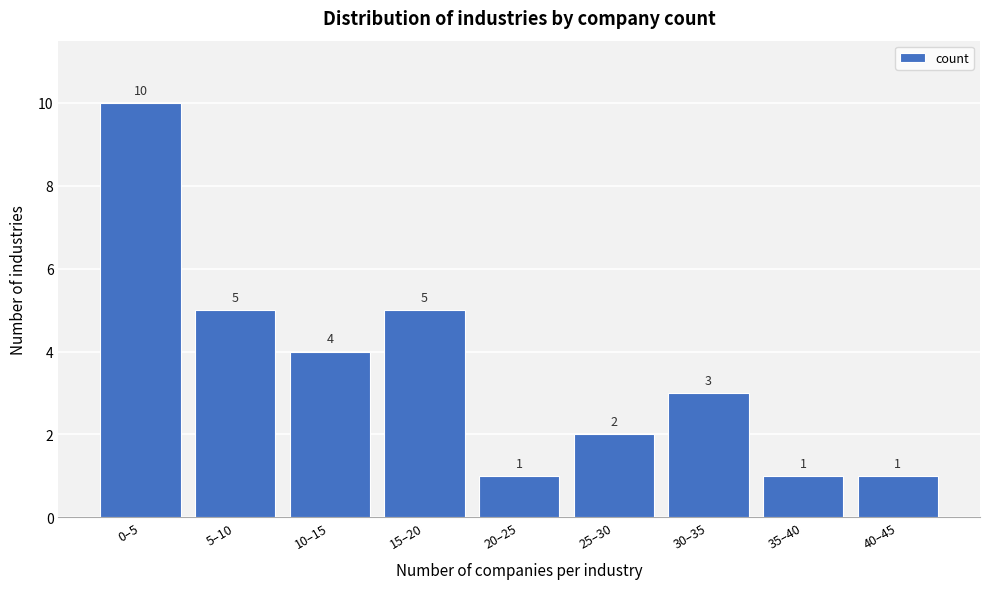

Reading left to right, list all the values displayed in this chart.

0–5=10	5–10=5	10–15=4	15–20=5	20–25=1	25–30=2	30–35=3	35–40=1	40–45=1